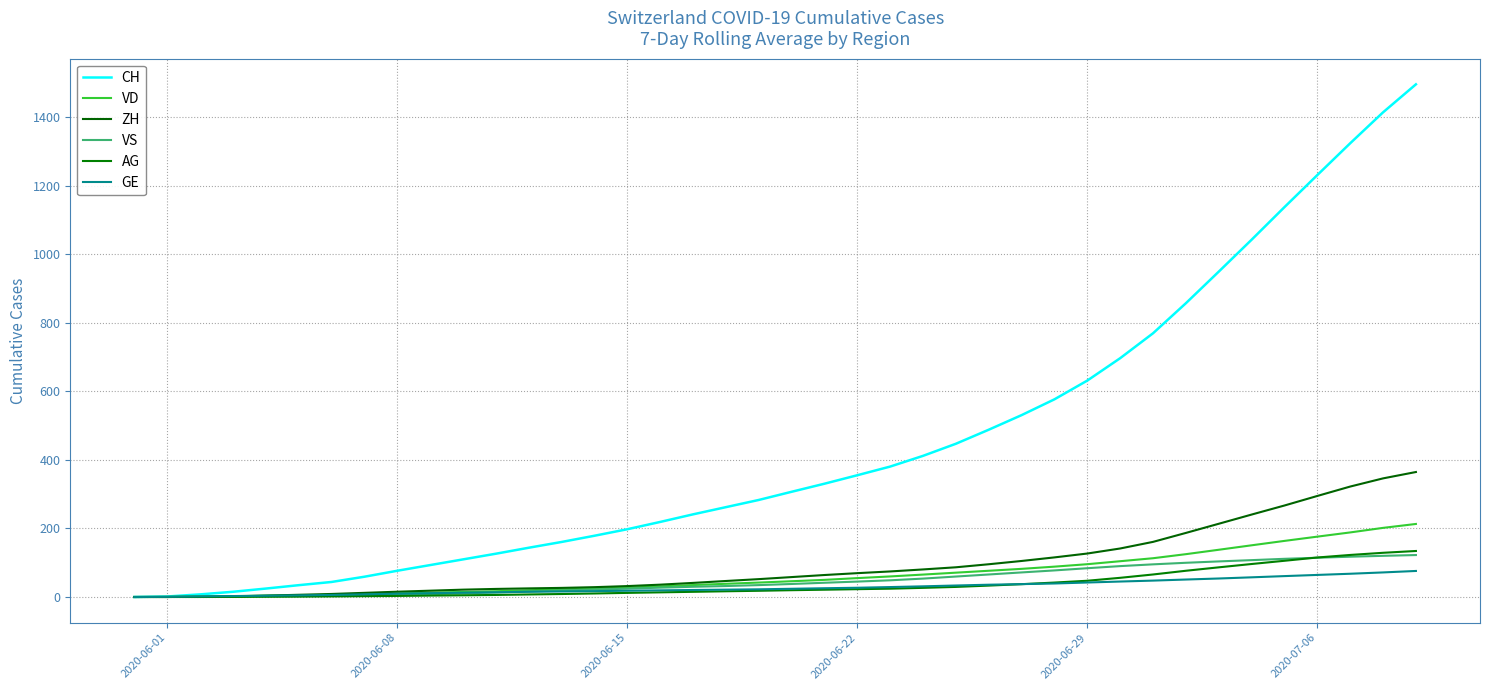

True or false: GE and ZH cross at least once.

True